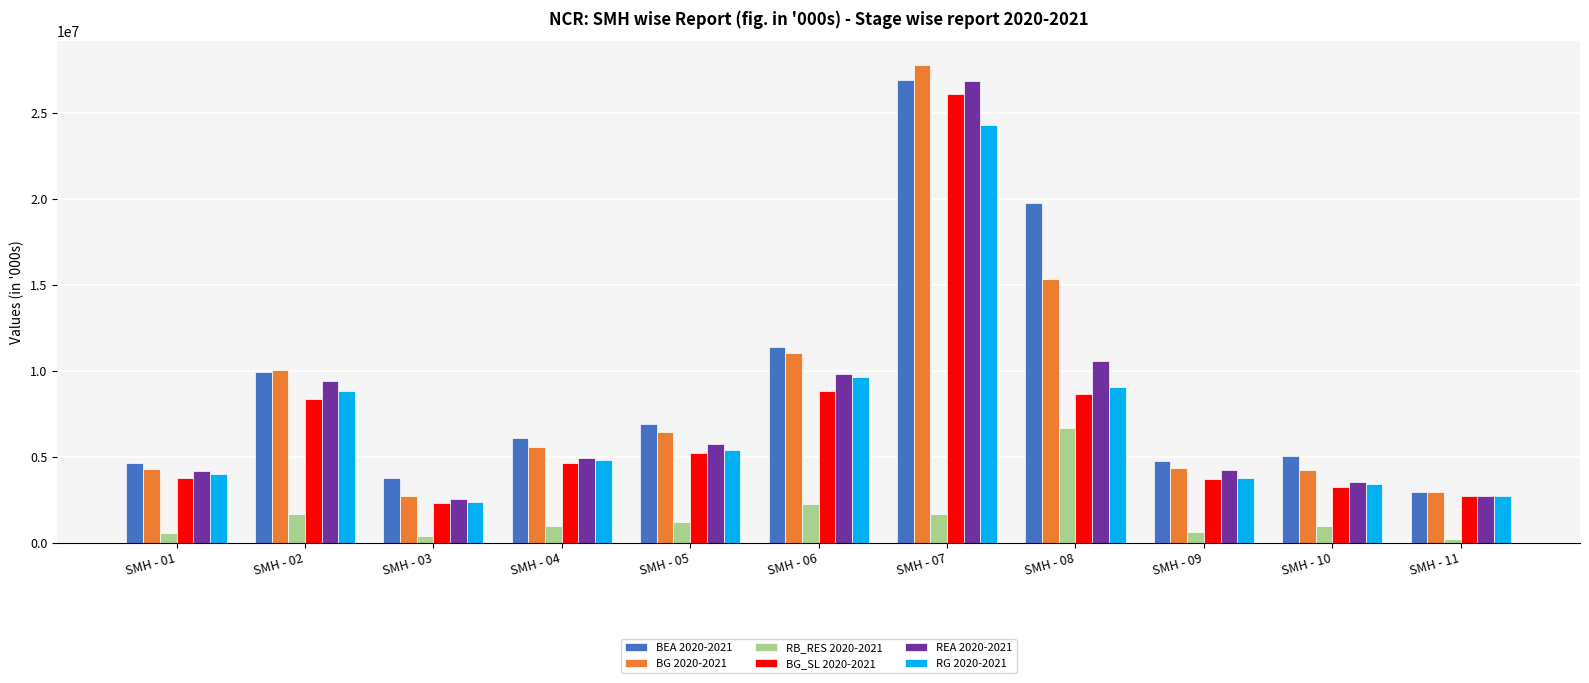

Which series has the largest range (max minus min)?

BG 2020-2021